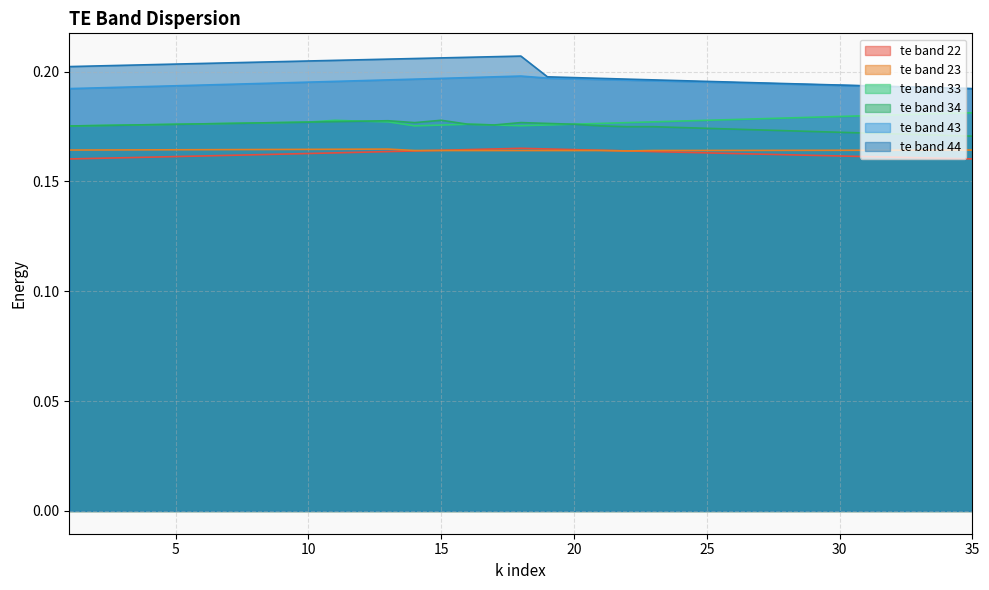

Which category has the lowest value across all series?

1